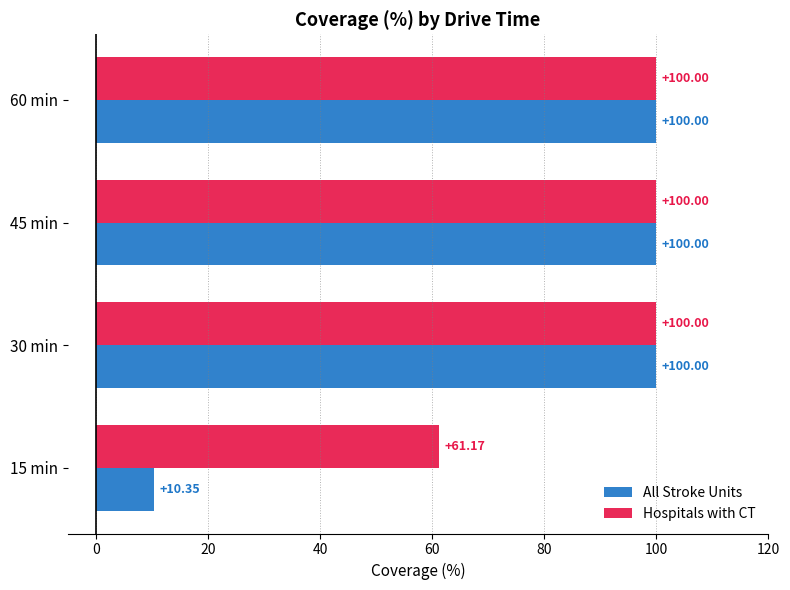

What is the sum of the Hospitals with CT values at 45 min and 15 min?

161.2